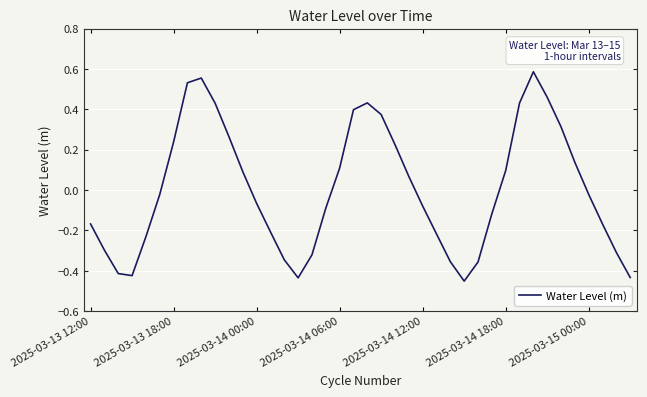

What is the difference between the maximum and minimum values?

1.0